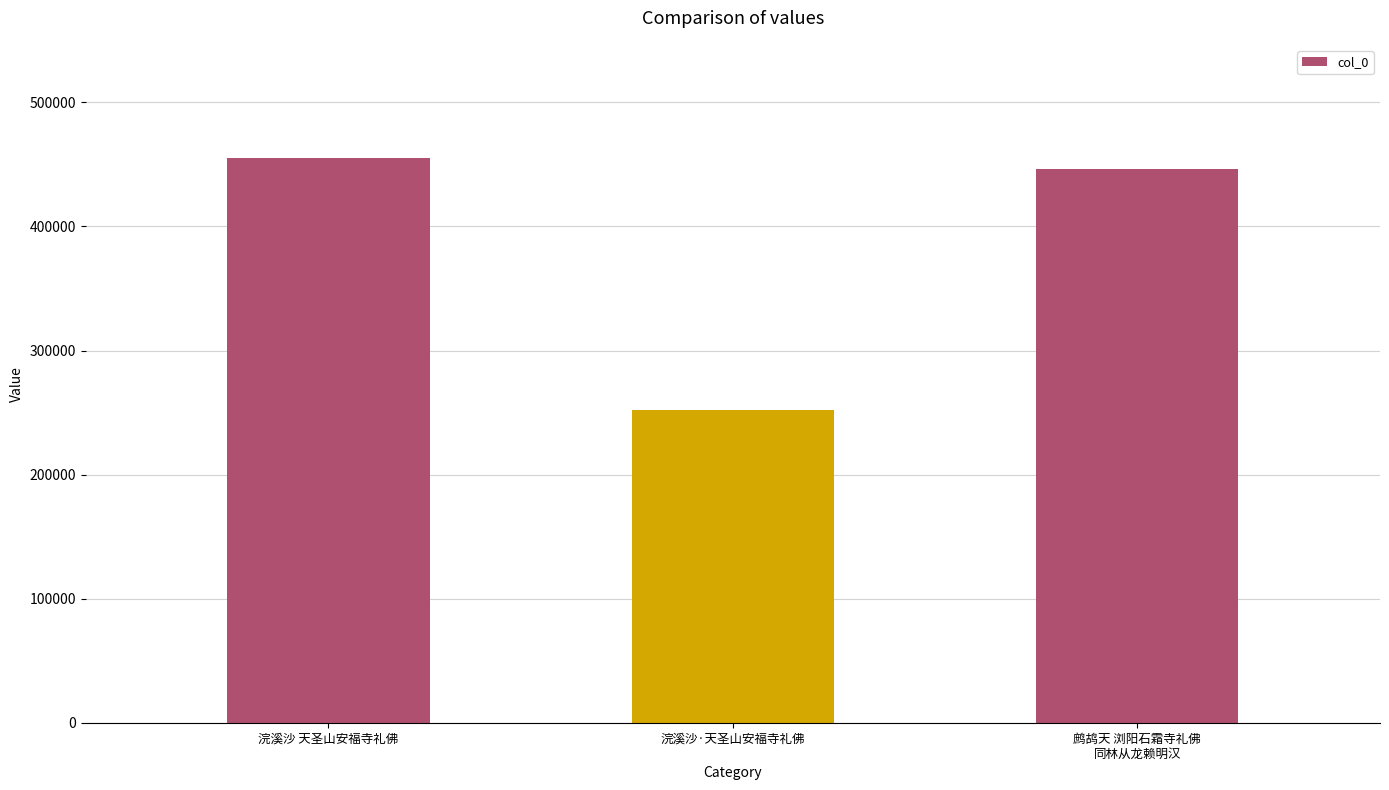

Reading left to right, transcribe all the data shown in this chart.

455330	252155	446055